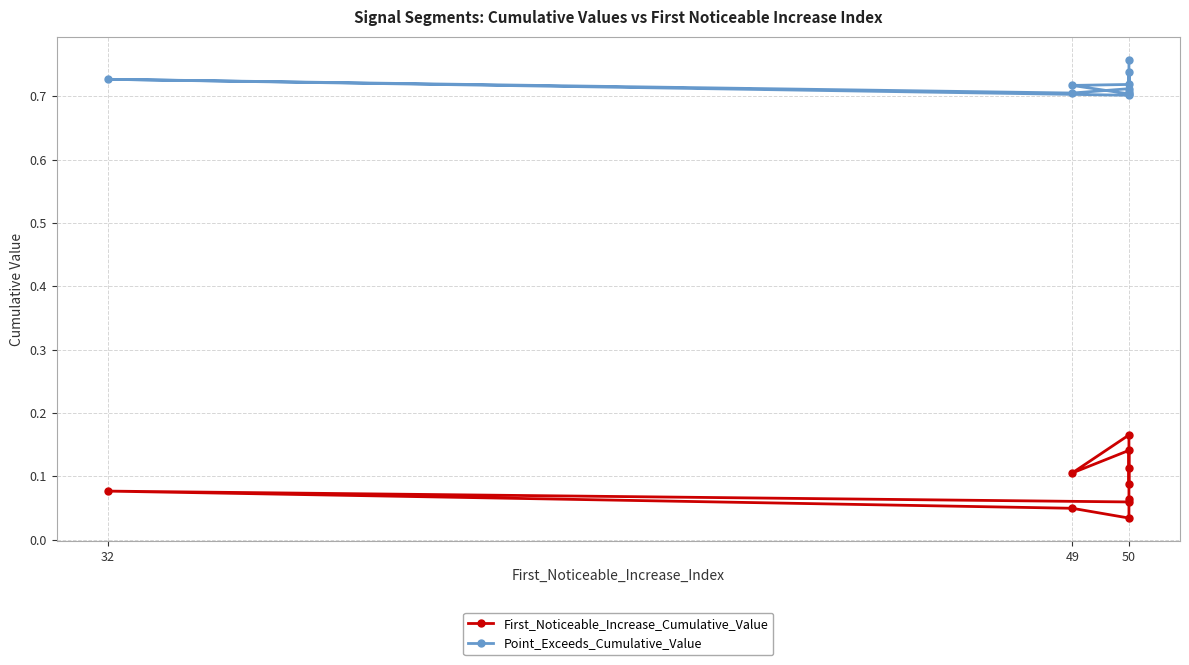

Where is the first local minimum for Point_Exceeds_Cumulative_Value?

49